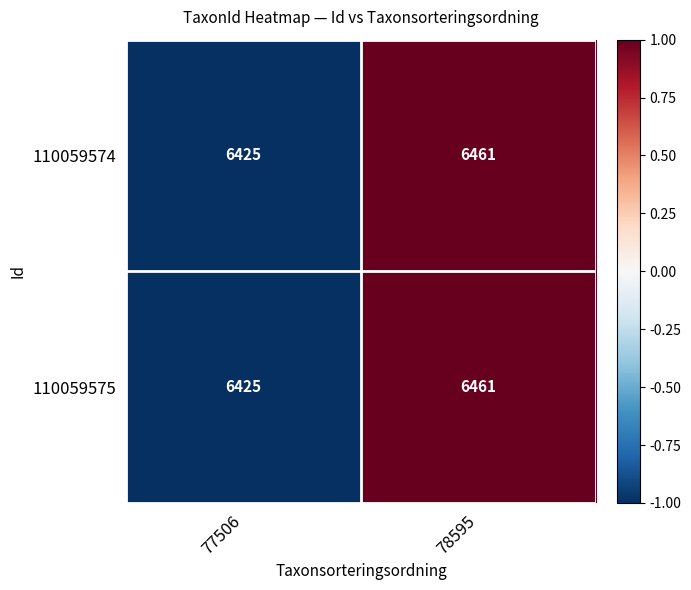

At which label is 110059575 closest to 6443?

77506